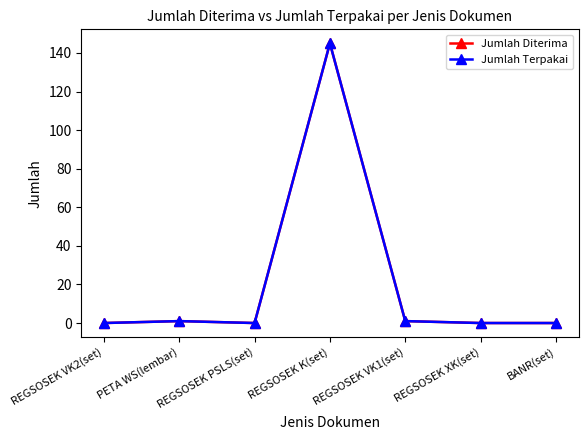

Is this an area chart (filled region under the line)?

No